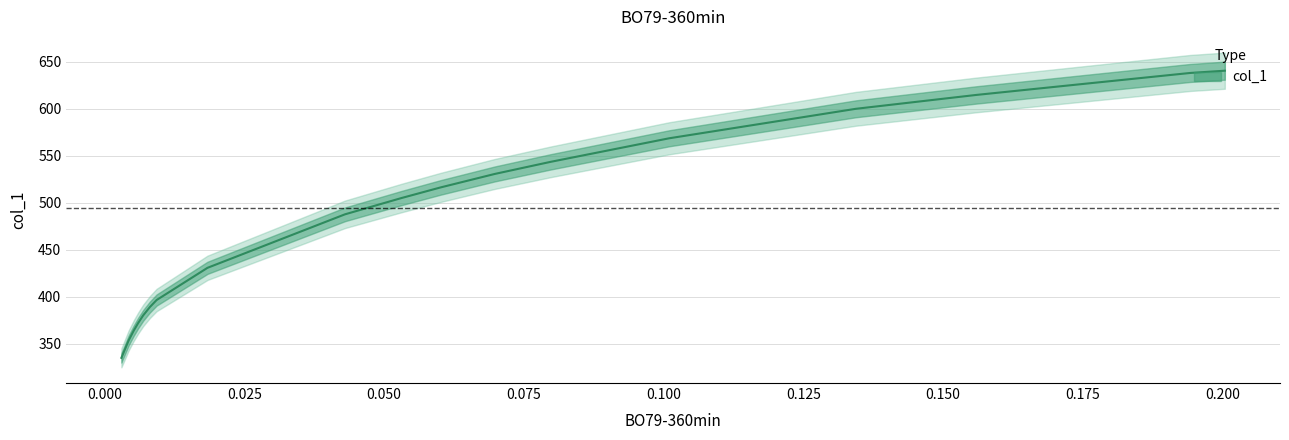

Count the number of values greater than 516.

10